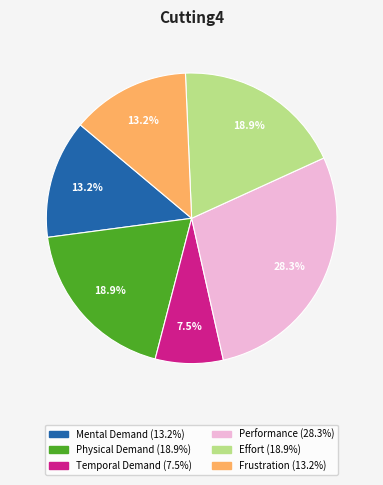

To the nearest percent, what is the average slice percentage?

17%